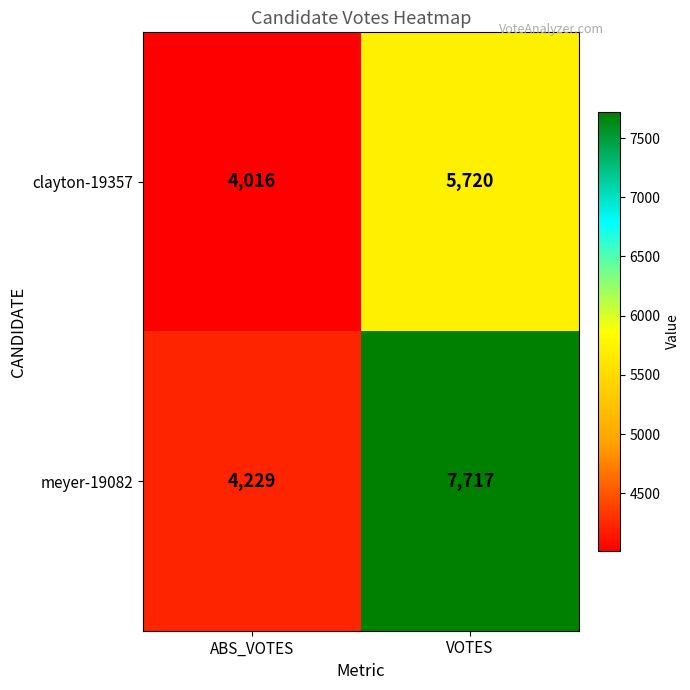

Between ABS_VOTES and VOTES, which series saw the biggest shift?

meyer-19082